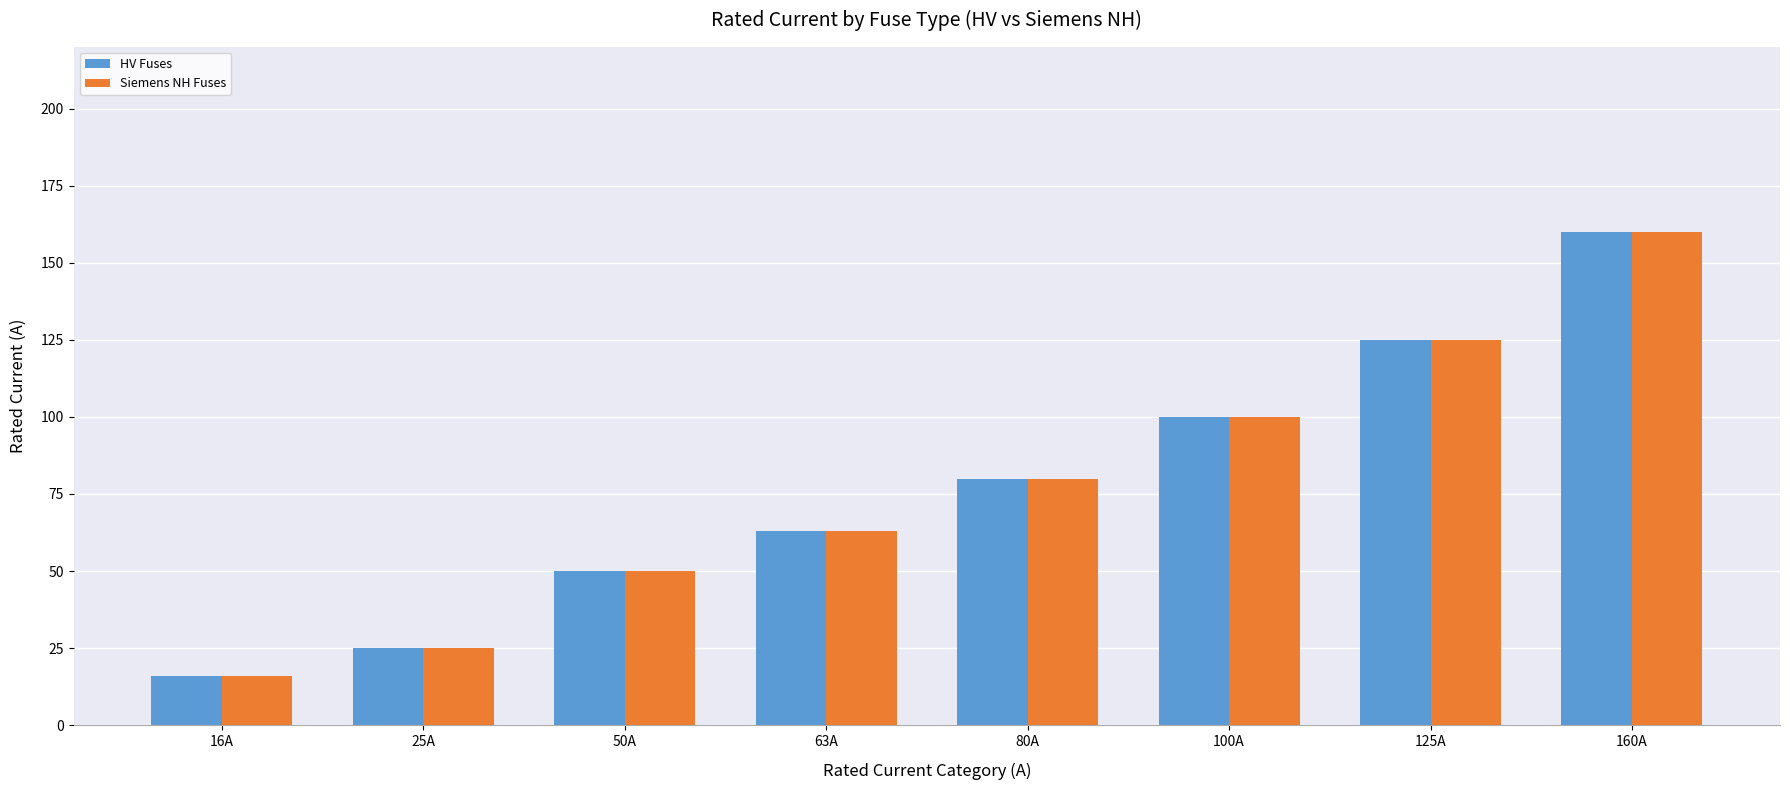

How many groups of bars are there?

8